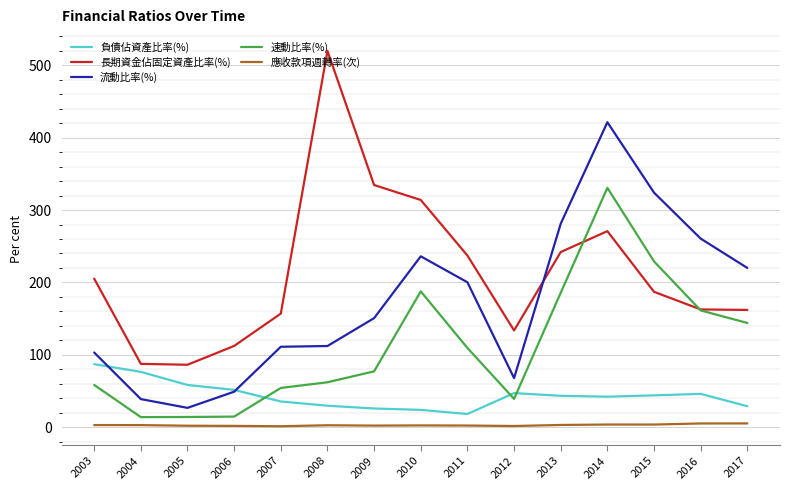

How many values in the 速動比率(%) series exceed 77?

8